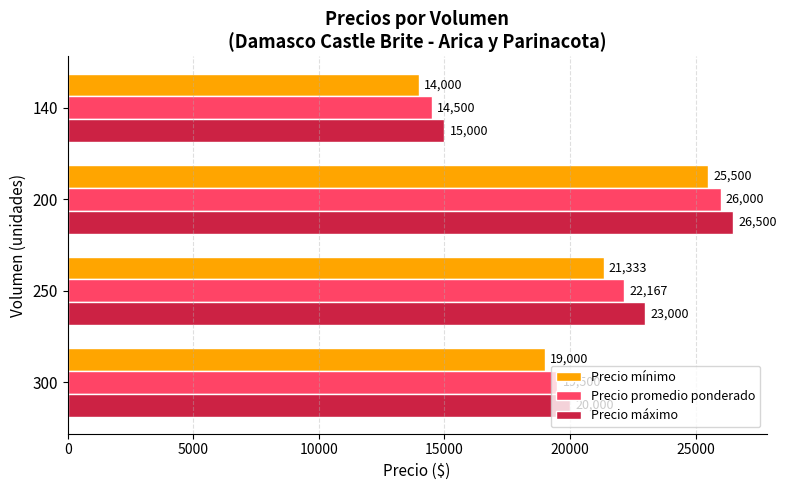

At how many categories does at least one series exceed 25834?

1